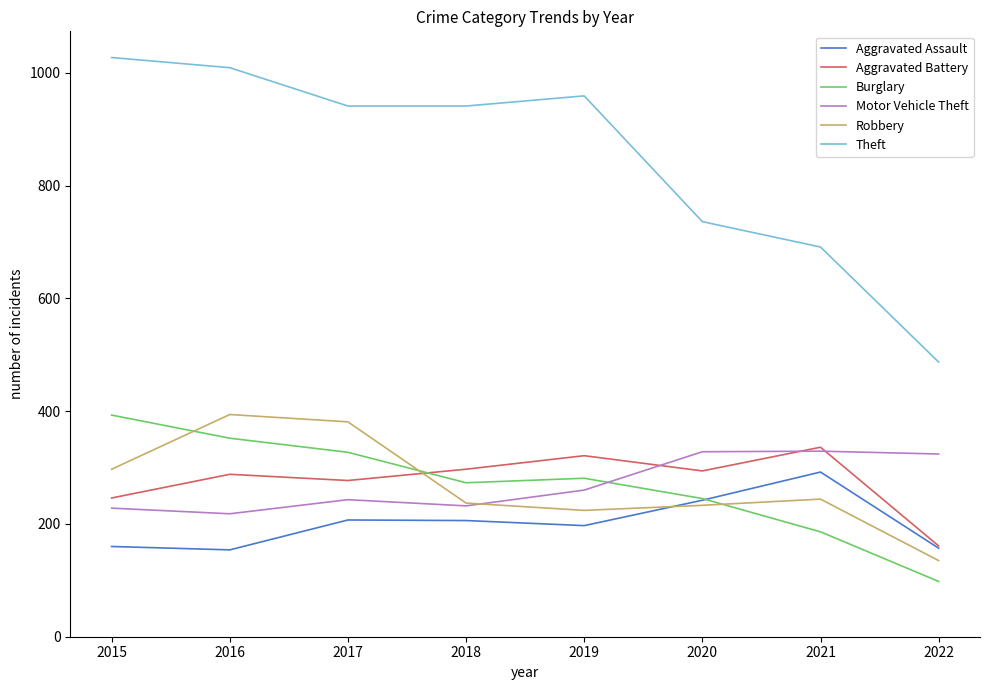

Which series has the largest total across all categories?

Theft